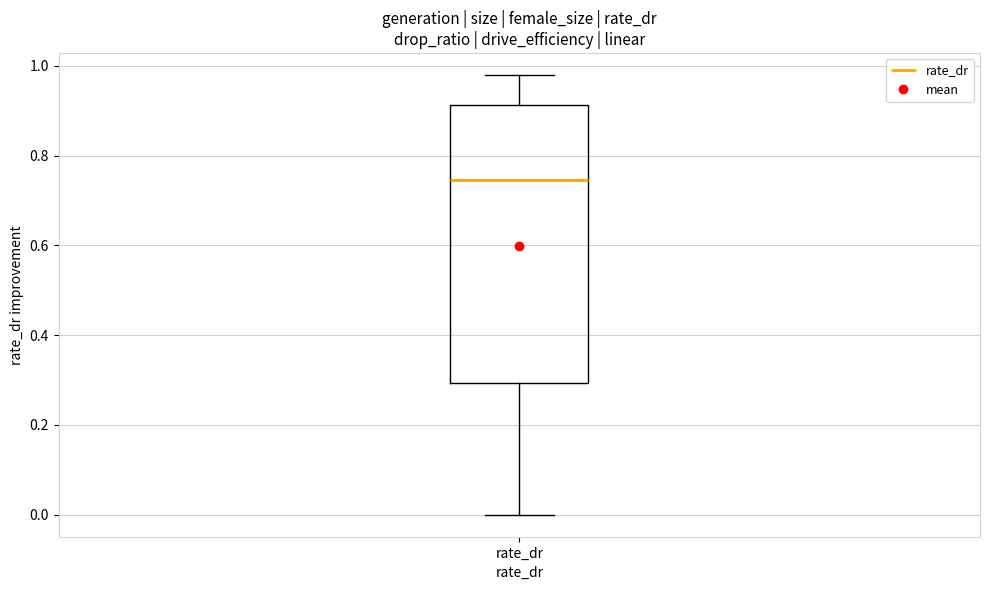

Read this box plot against the y-axis: the position of the median line, the range covered by the box, and the ends of both whiskers. The values are not printed on the chart, so give them approximately, as read against the axis.

median 0.74, box 0.30 to 0.92, whiskers 0.00 to 0.98